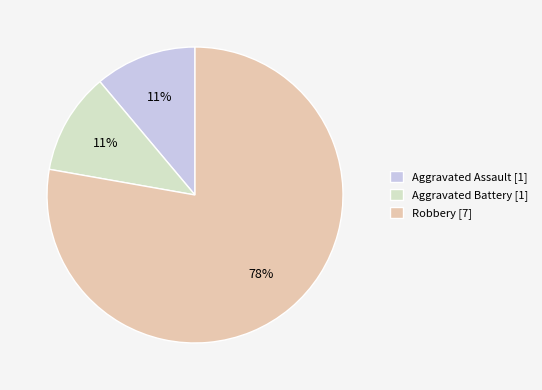

The Robbery slice represents 73% of the pie. True or false?

False